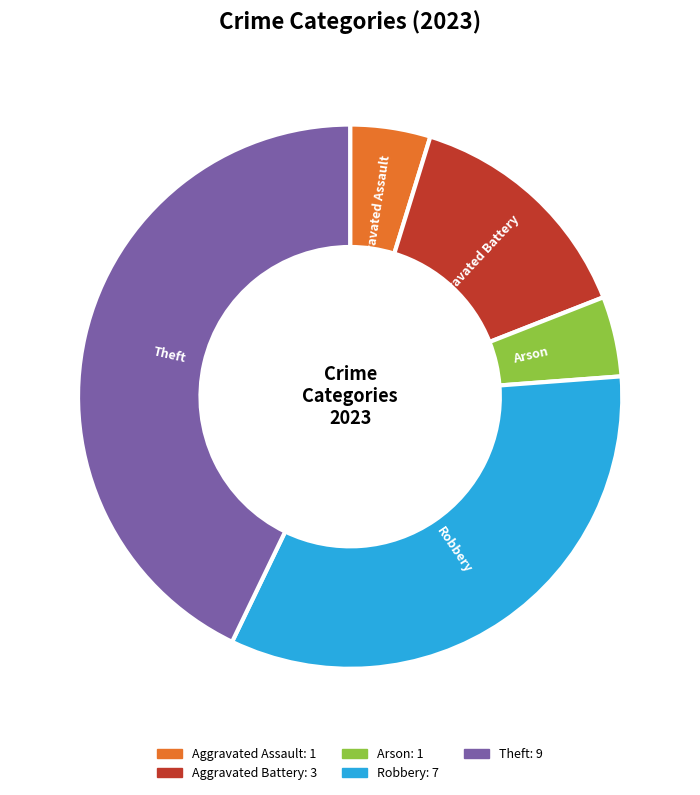

Combined, do Theft and Aggravated Assault account for over 50%?

No